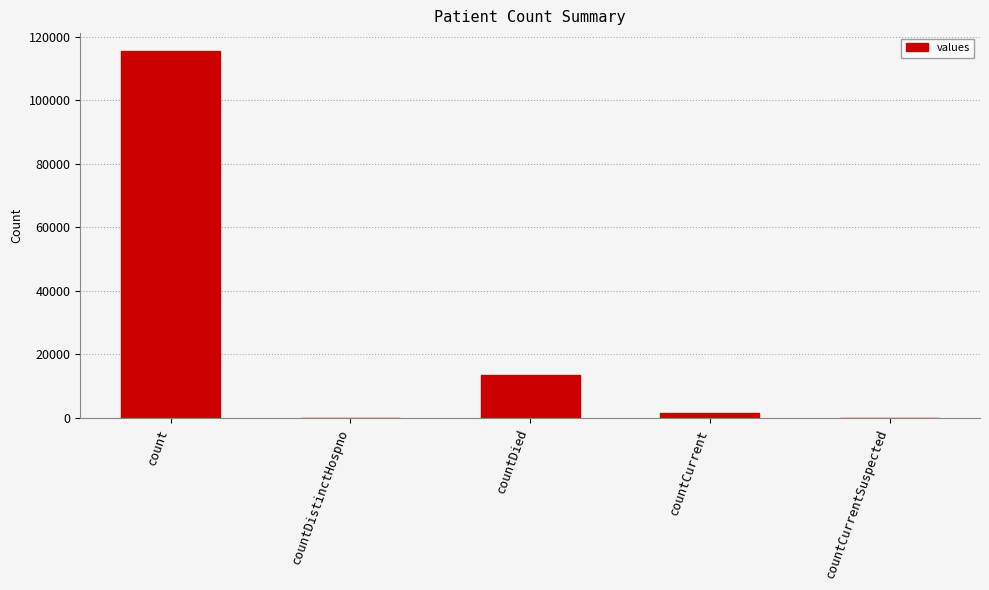

Which label corresponds to the largest value in the chart?

count